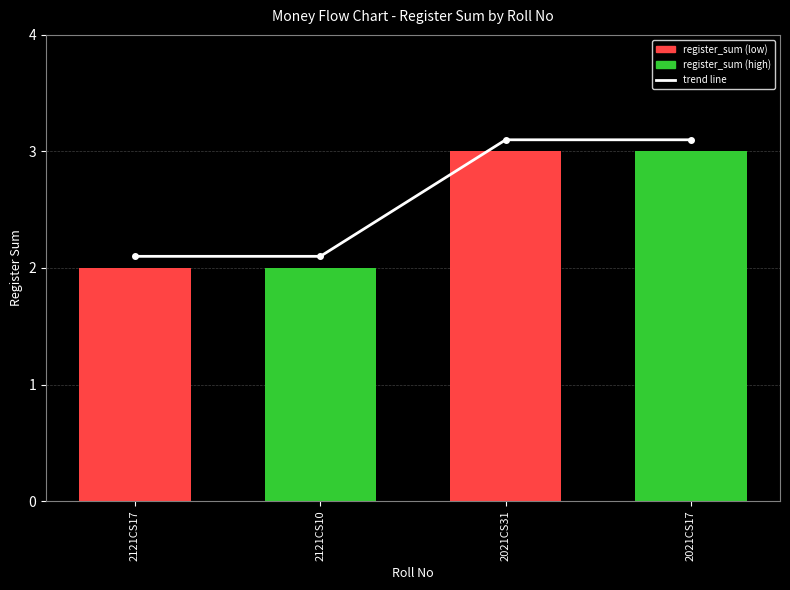

Reading left to right, what are all the values shown in this chart?

trend line: 2.1	2.1	3.1	3.1
register_sum: 2.0	2.0	3.0	3.0